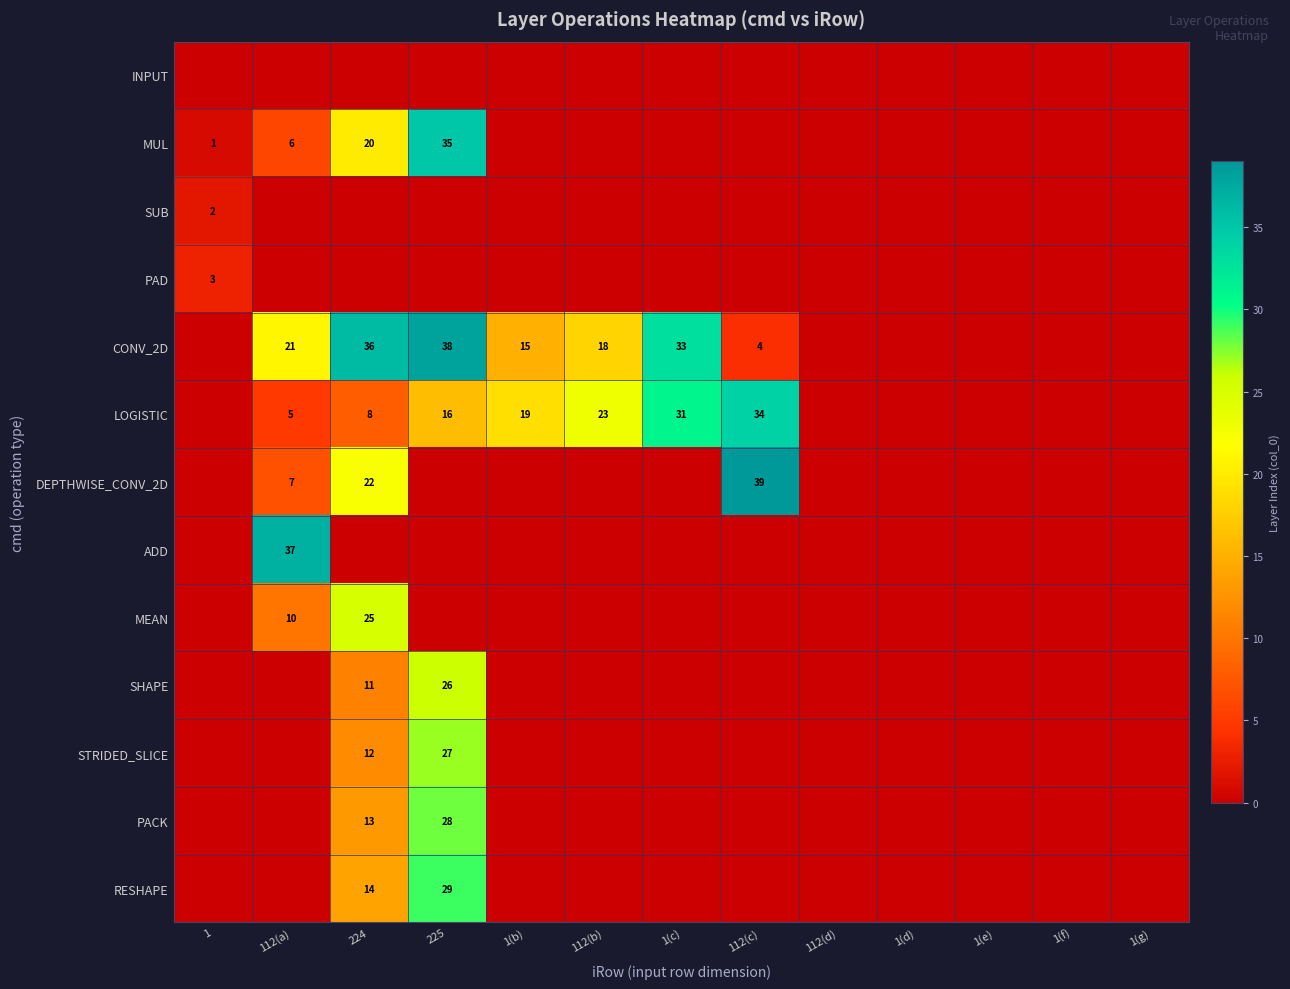

Which label corresponds to the largest value in the chart?

112(c)